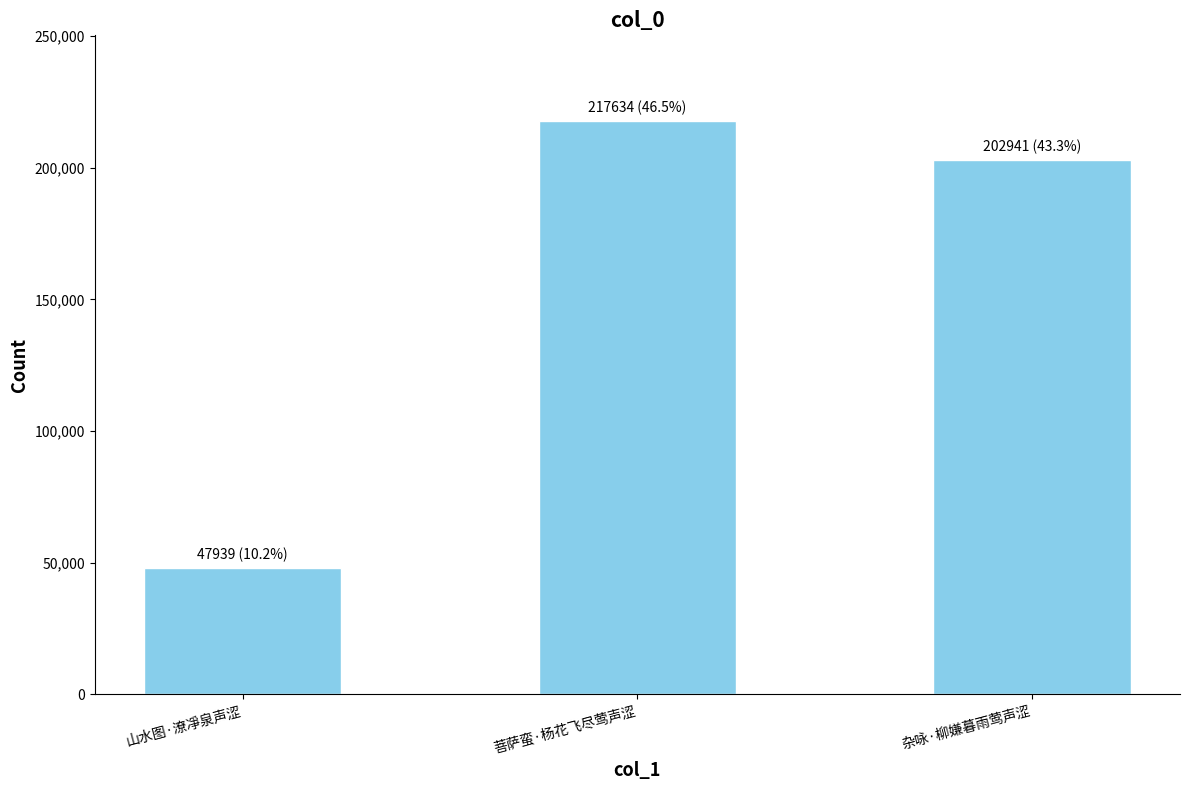

What is the label of the 3rd bar from the left?

杂咏·柳嫌暮雨莺声涩